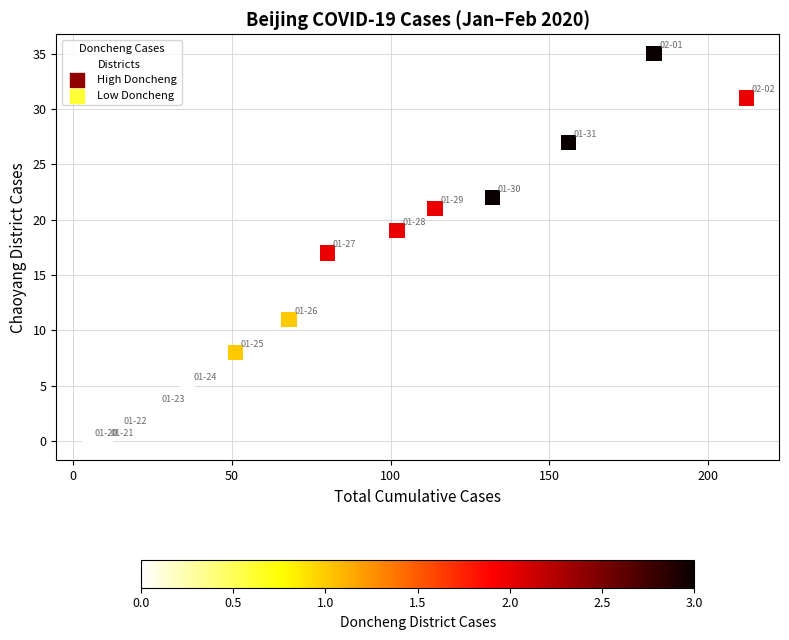

What is the range of Y values (max minus min)?

35